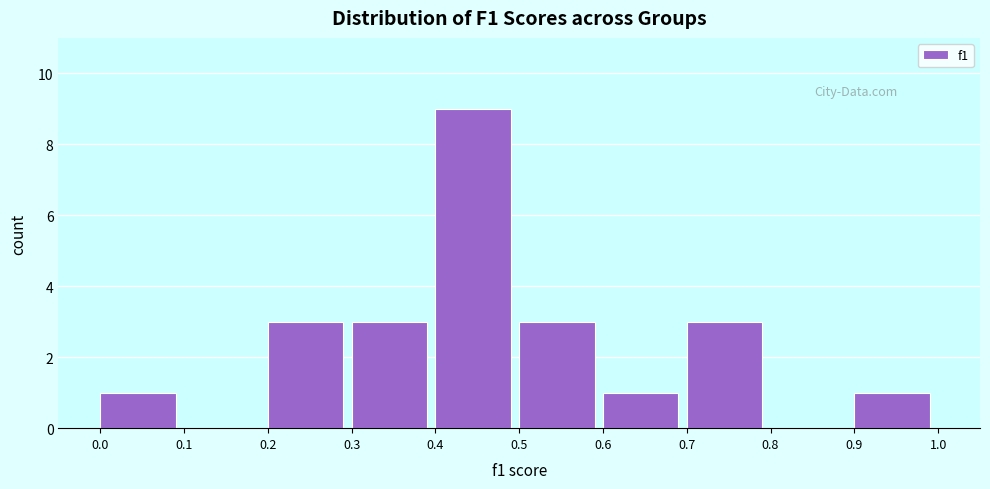

Reading left to right, list every bar in this chart as the range it spans on the x-axis followed by its height. The values are not printed on the chart, so give them approximately, as read against the axis.

0.0 to 0.1: 1
0.1 to 0.2: 0
0.2 to 0.3: 3
0.3 to 0.4: 3
0.4 to 0.5: 9
0.5 to 0.6: 3
0.6 to 0.7: 1
0.7 to 0.8: 3
0.8 to 0.9: 0
0.9 to 1.0: 1